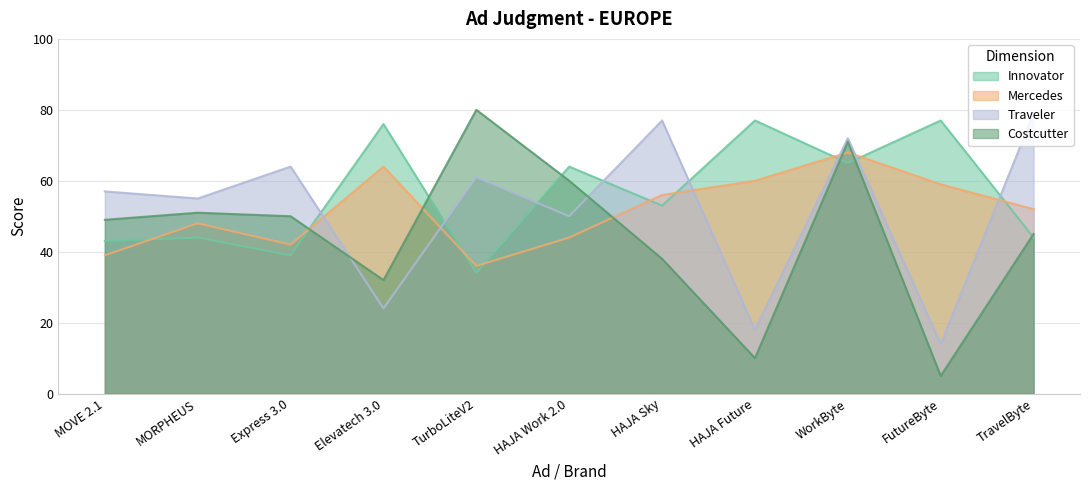

Which series has the largest range (max minus min)?

Costcutter